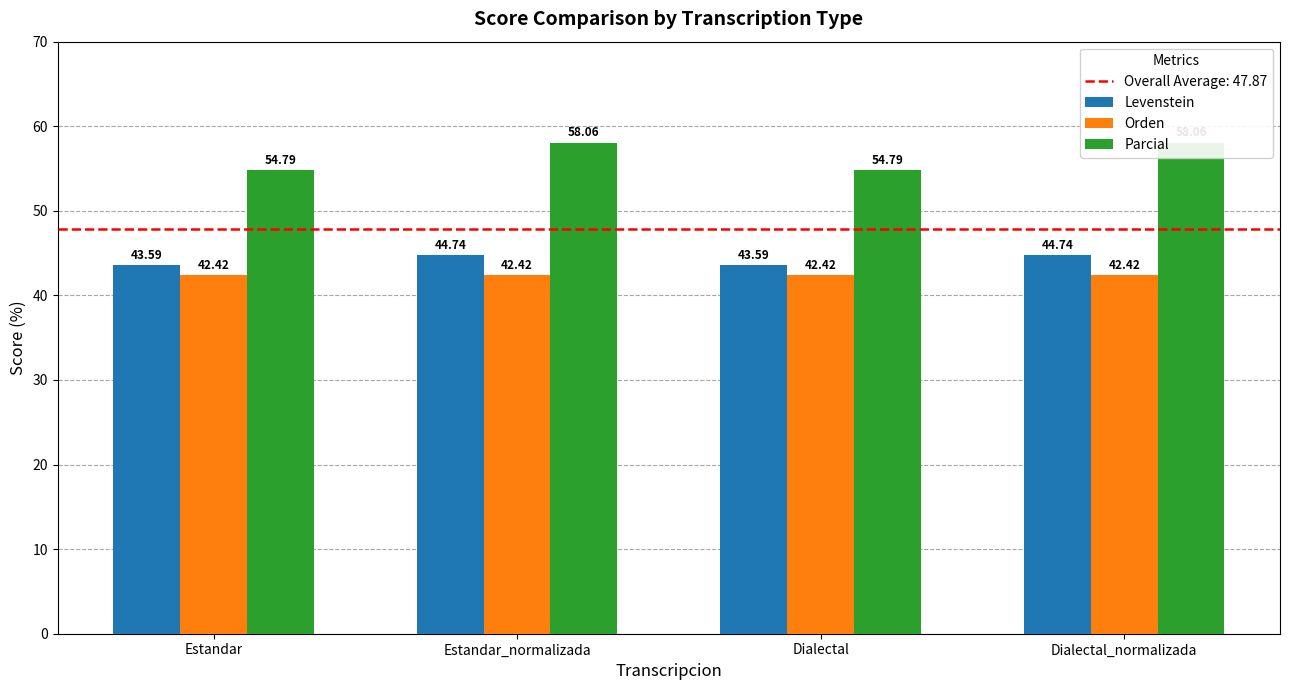

True or false: Levenstein has a value of 24.1 at Estandar.

False